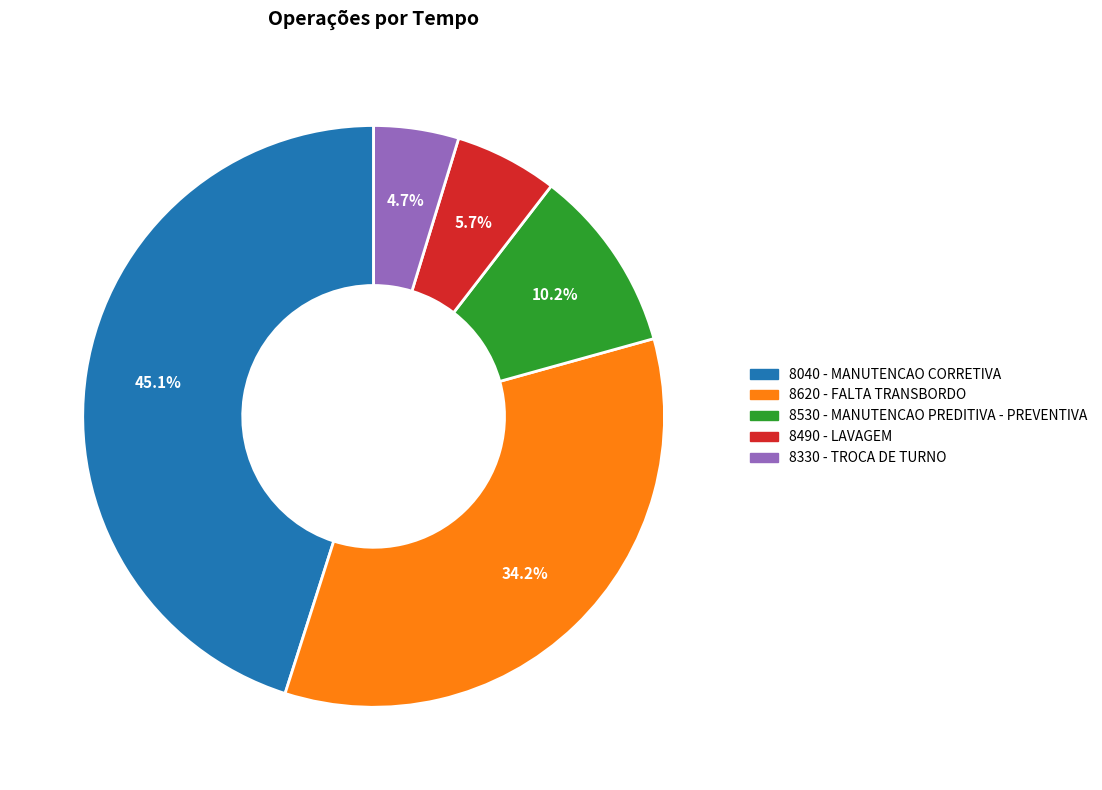

True or false: 8620 - FALTA TRANSBORDO accounts for 23% of the total.

False